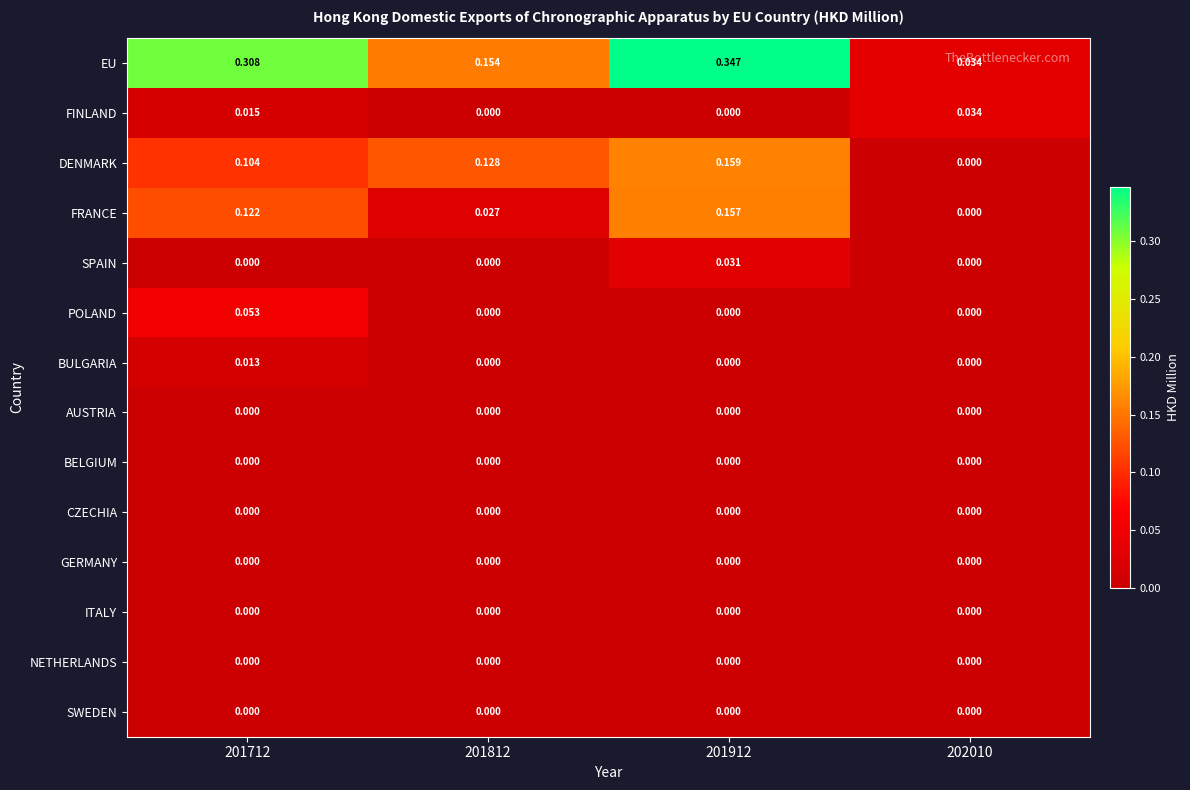

Which series has the largest total across all categories?

EU